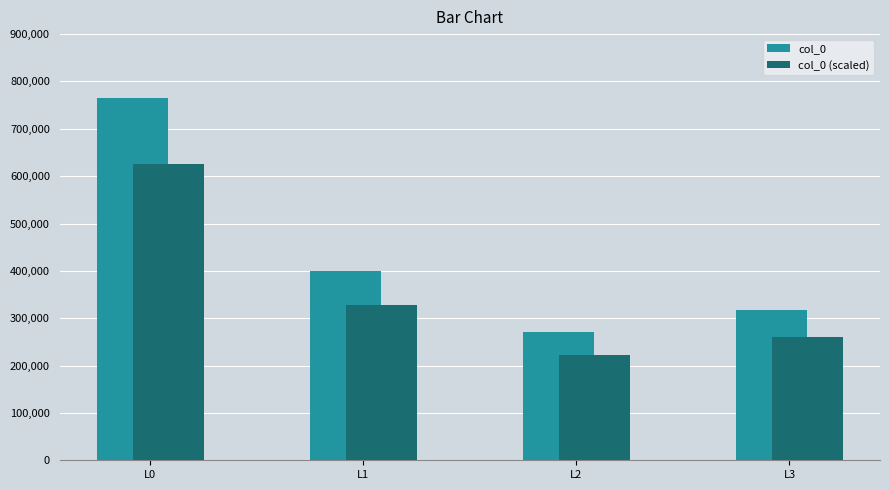

What is the sum of all col_0 (scaled) values?

1438106.2